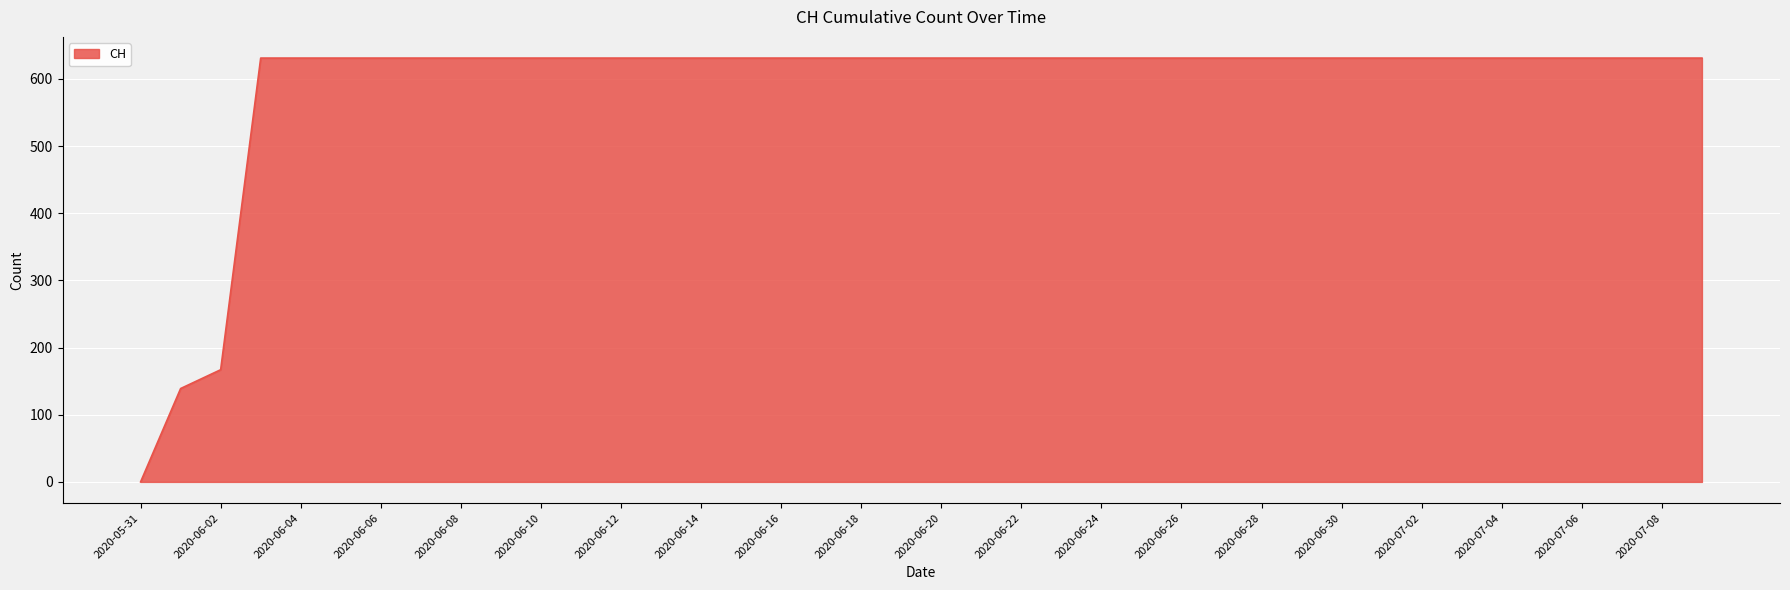

What is the maximum value shown in the chart?

631